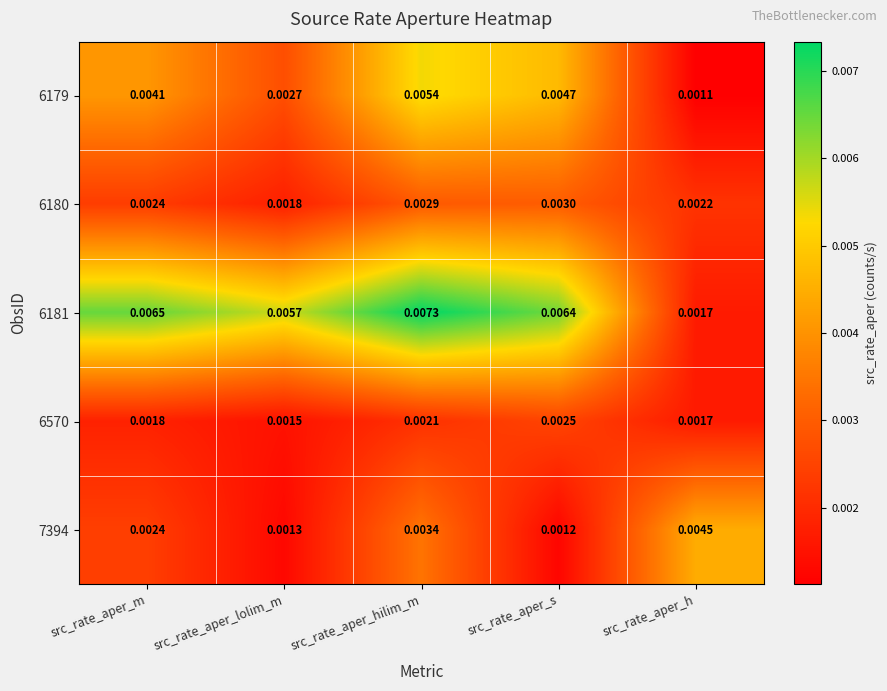

At which category is the sum across all series the highest?

src_rate_aper_hilim_m